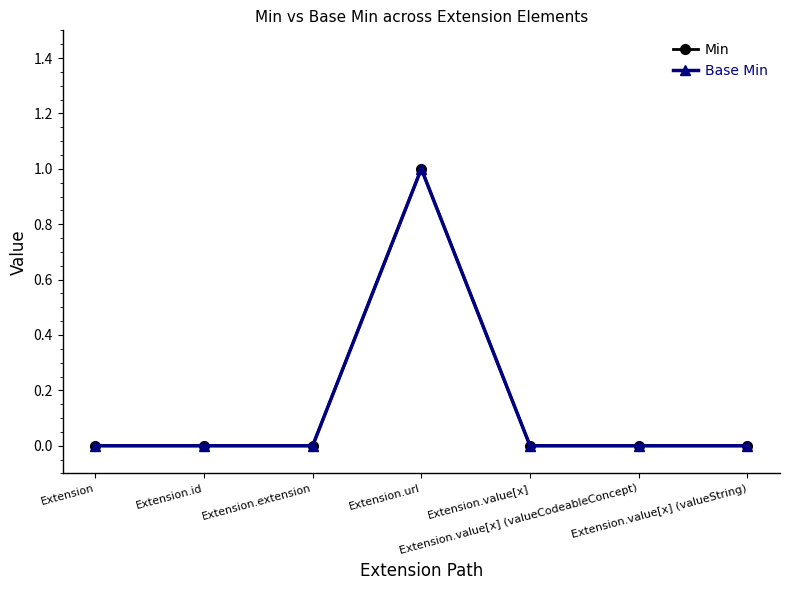

Is this an area chart (filled region under the line)?

No